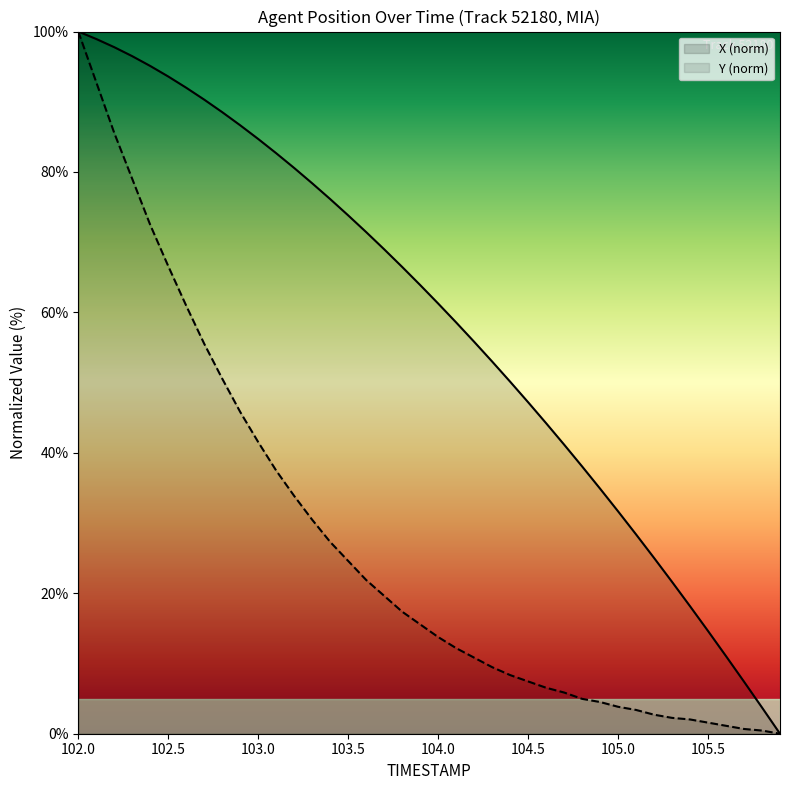

At which label does X (norm) first exceed 63?

102.0